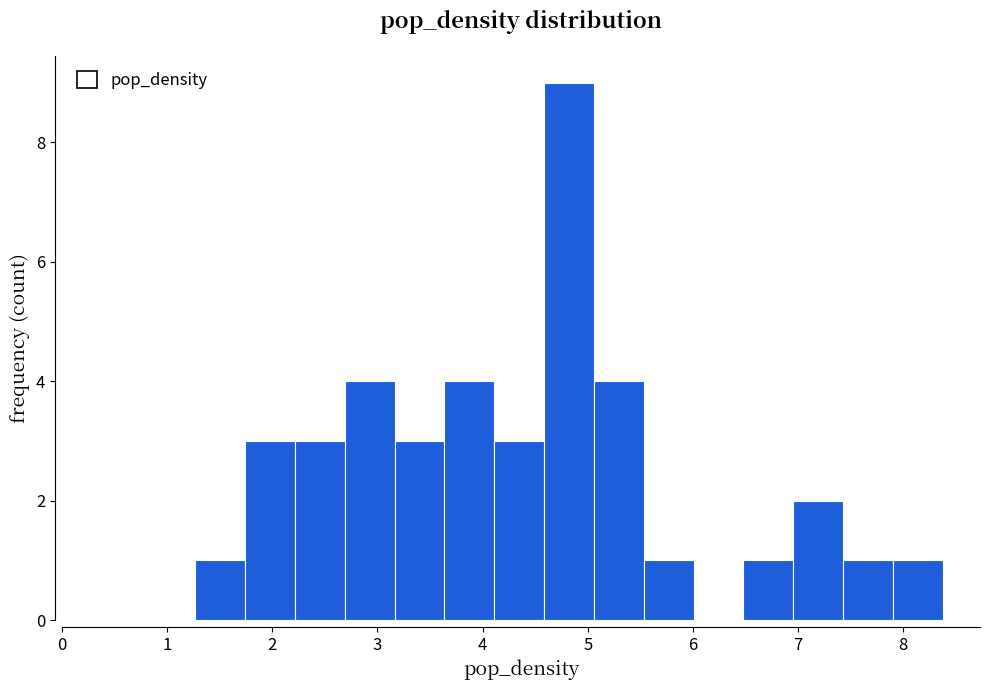

Which range on the x-axis has the tallest bar?

4.6 to 5.1